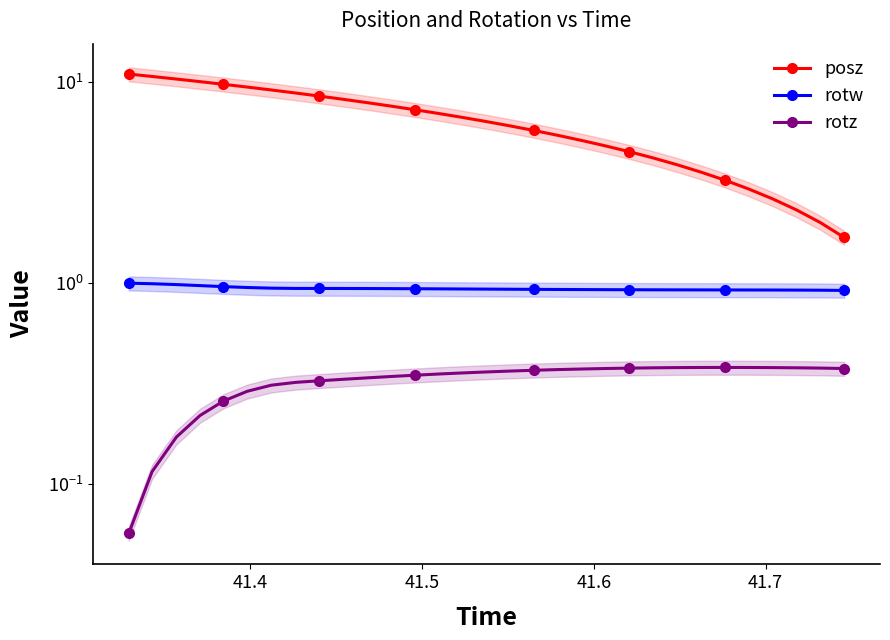

Is it true that rotw equals 1.4 at 7?

False